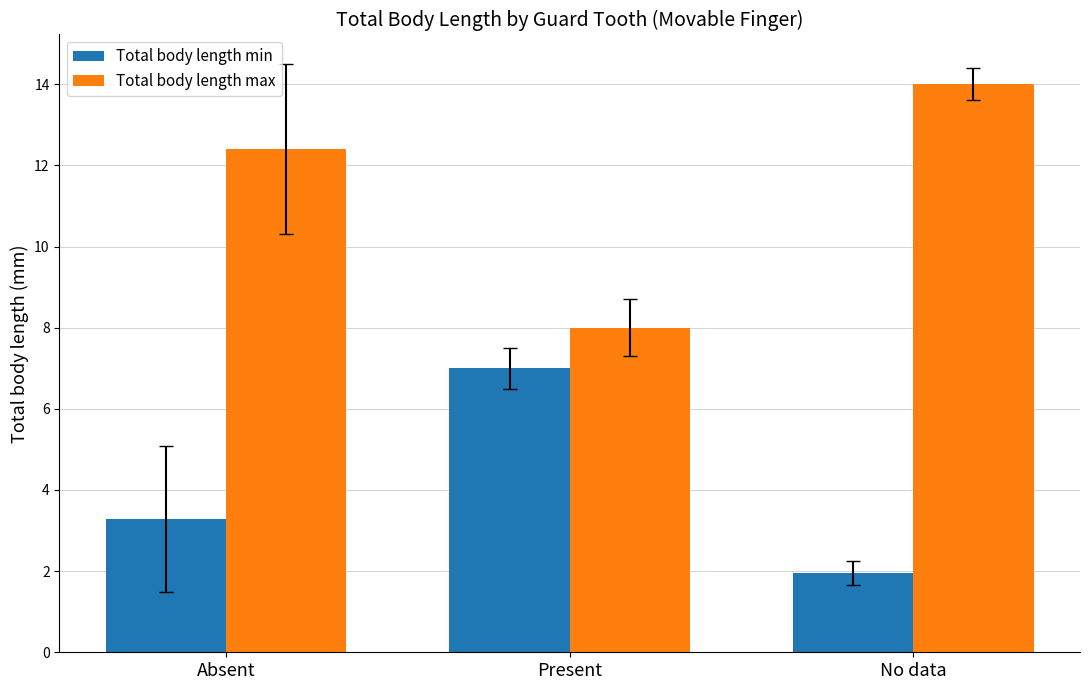

What is the difference between the highest and lowest values at Present?

1.0